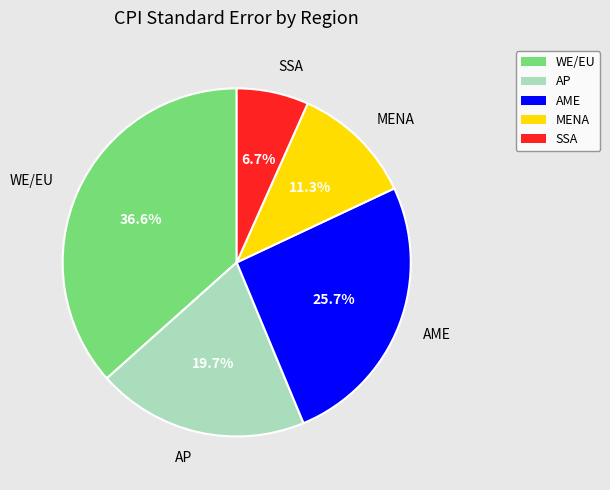

Approximately how many times larger is the value at SSA compared to AME?

0.3